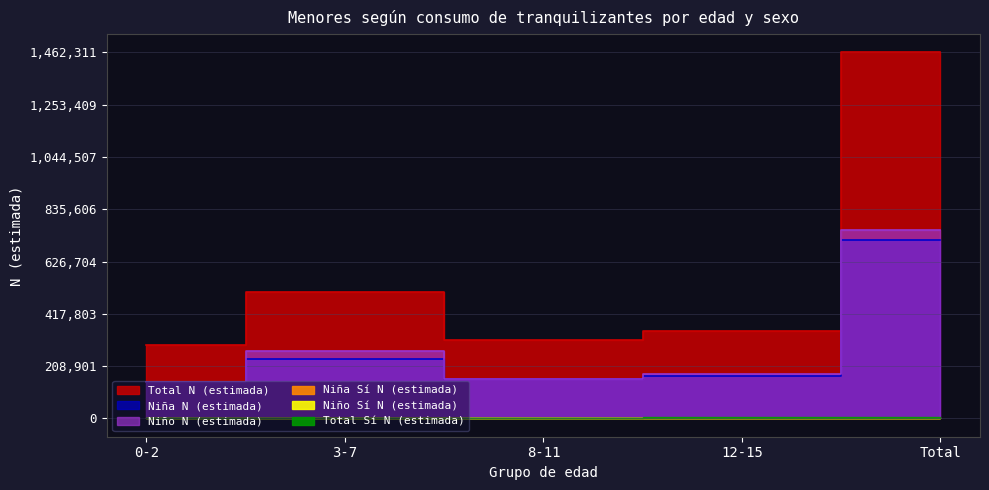

Between 3-7 and Total, which series saw the biggest shift?

Total N (estimada)